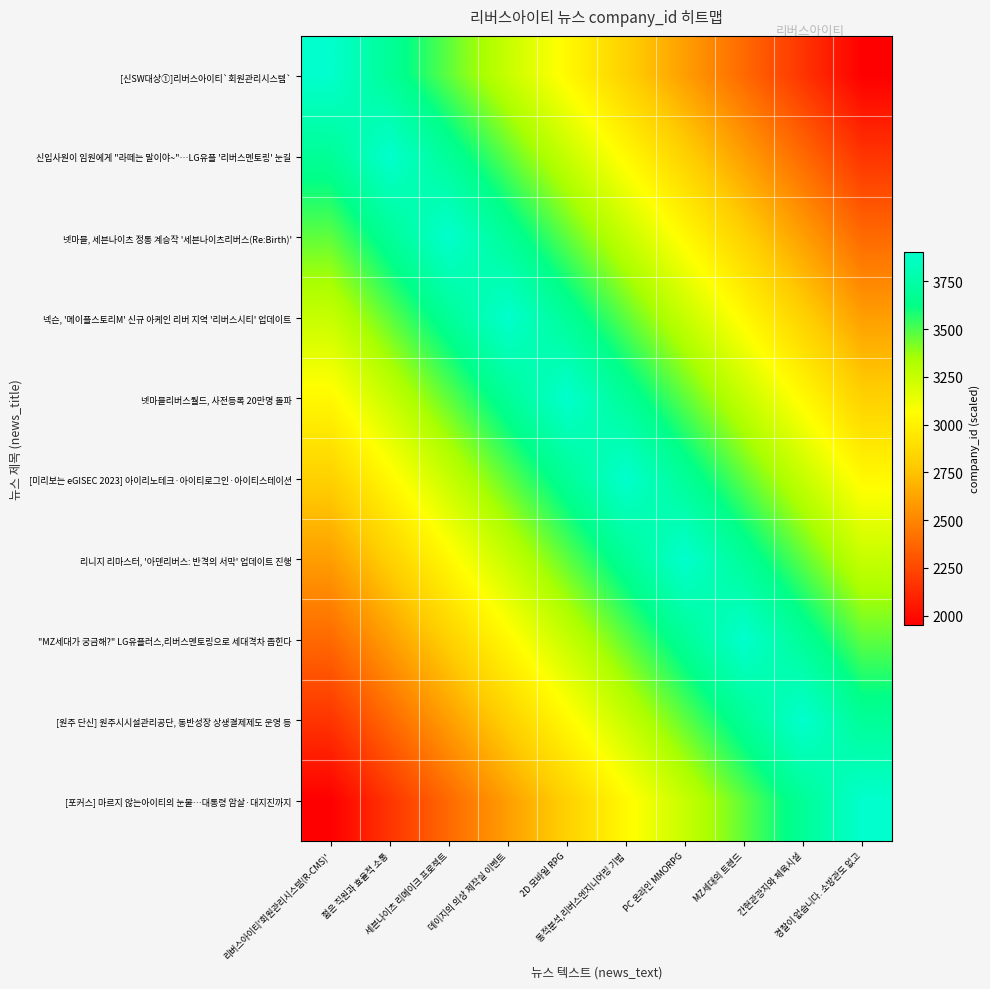

How many data points does each series have?

10